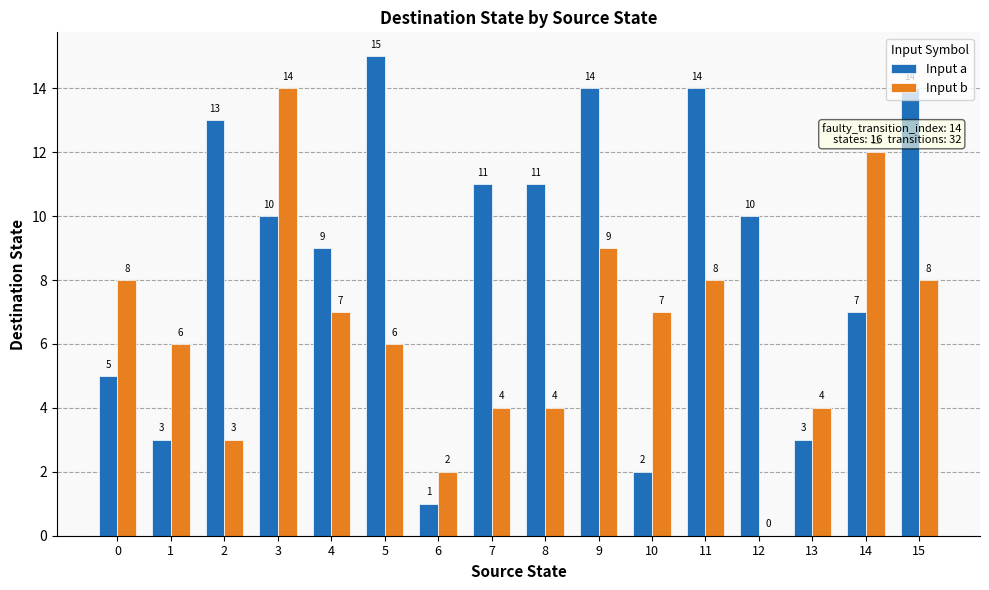

Which category has the highest value in the Input a series?

5